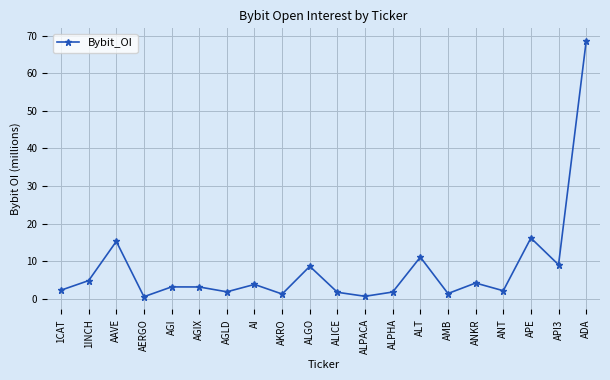

Is this an area chart (filled region under the line)?

No